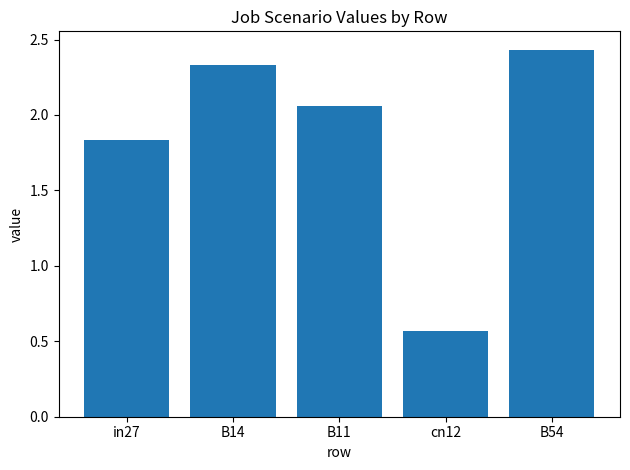

Rank the categories by value from lowest to highest.

cn12, in27, B11, B14, B54